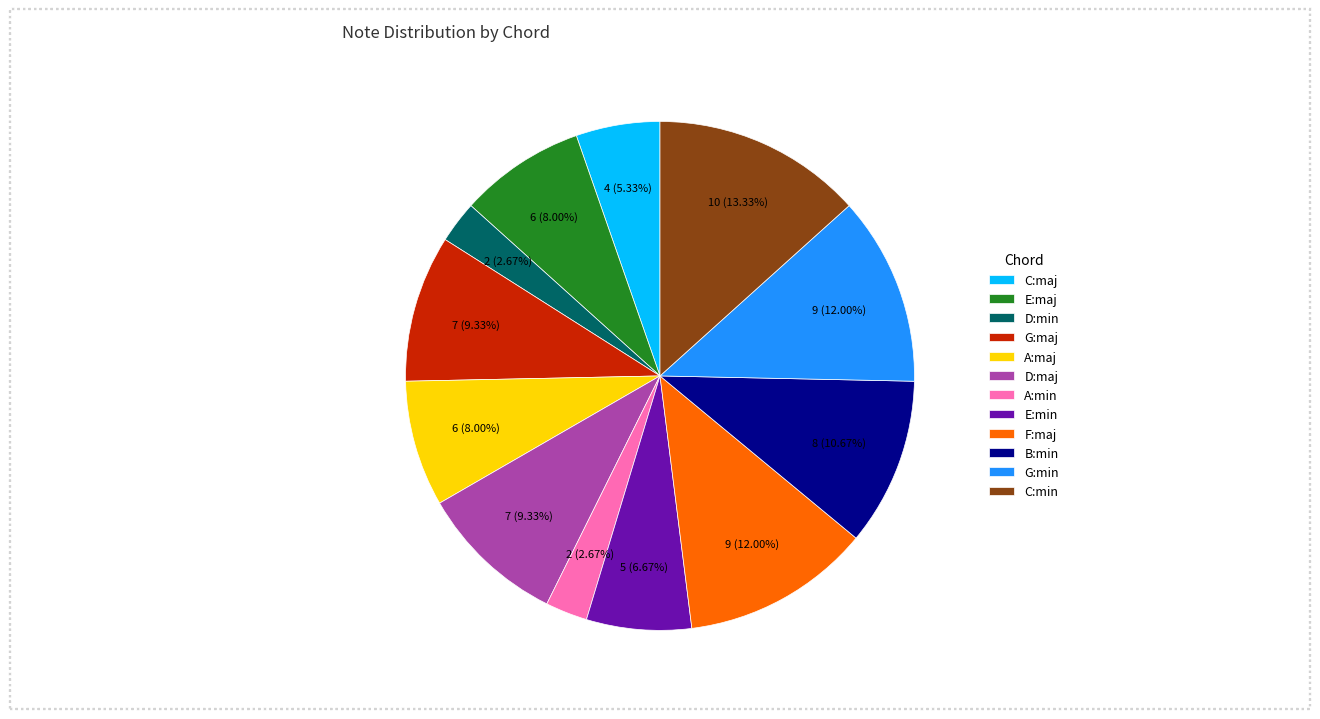

The A:maj slice represents 1% of the pie. True or false?

False